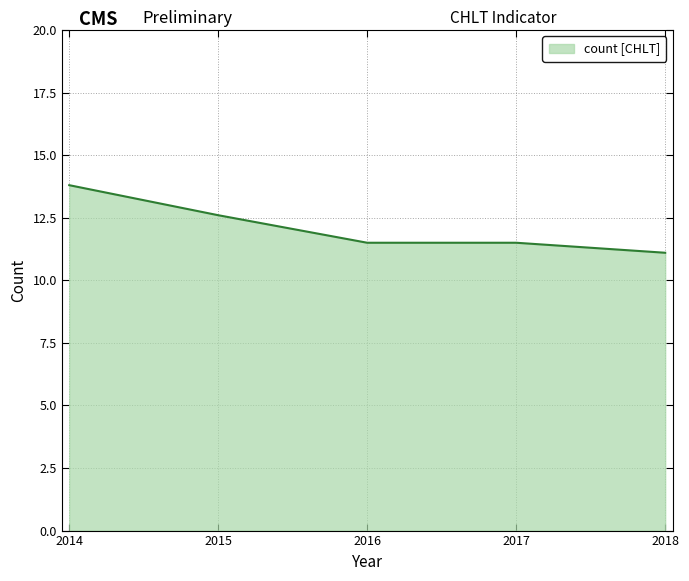

At which category does the chart reach its minimum across all series?

2018